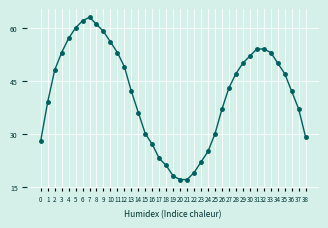

Is this an area chart (filled region under the line)?

No